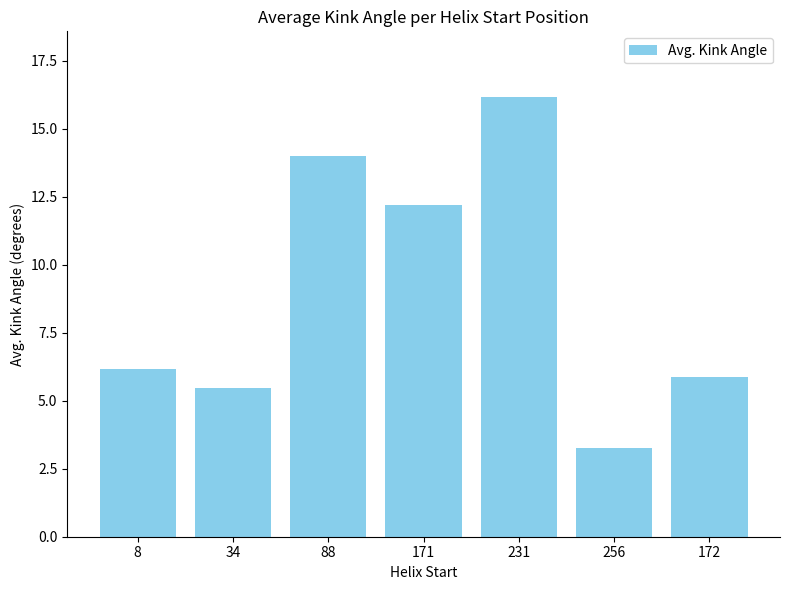

List the labels in order of value, largest first.

231, 88, 171, 8, 172, 34, 256